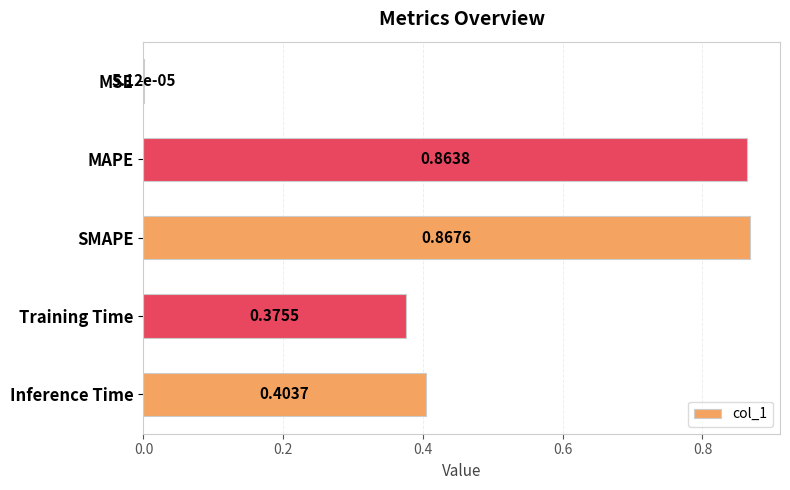

What is the sum of the values at Inference Time and SMAPE?

1.3